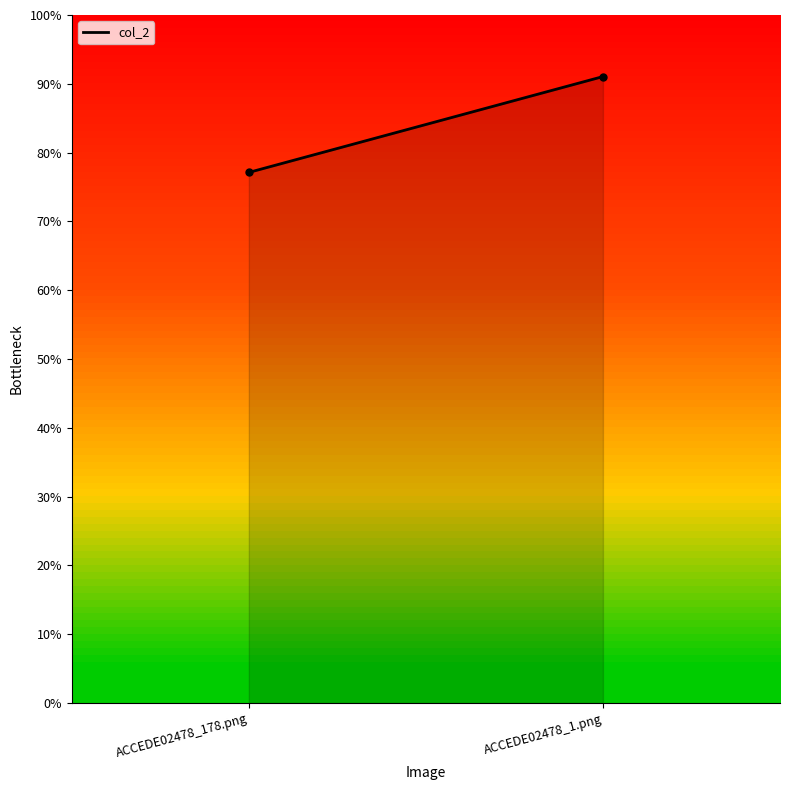

The value at ACCEDE02478_1.png is 1.2. True or false?

False